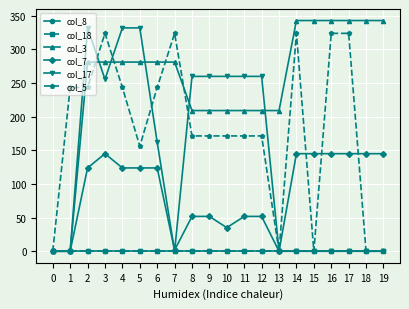

What is the difference between the maximum and second lowest values in the col_17 series?

331.7